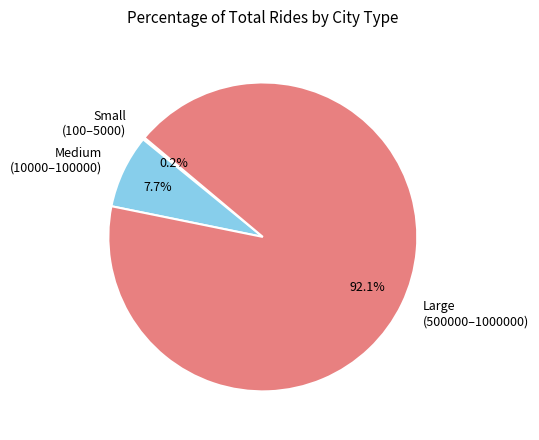

What is the ratio of the value at Large (500000–1000000) to the value at Medium (10000–100000)?

12.0